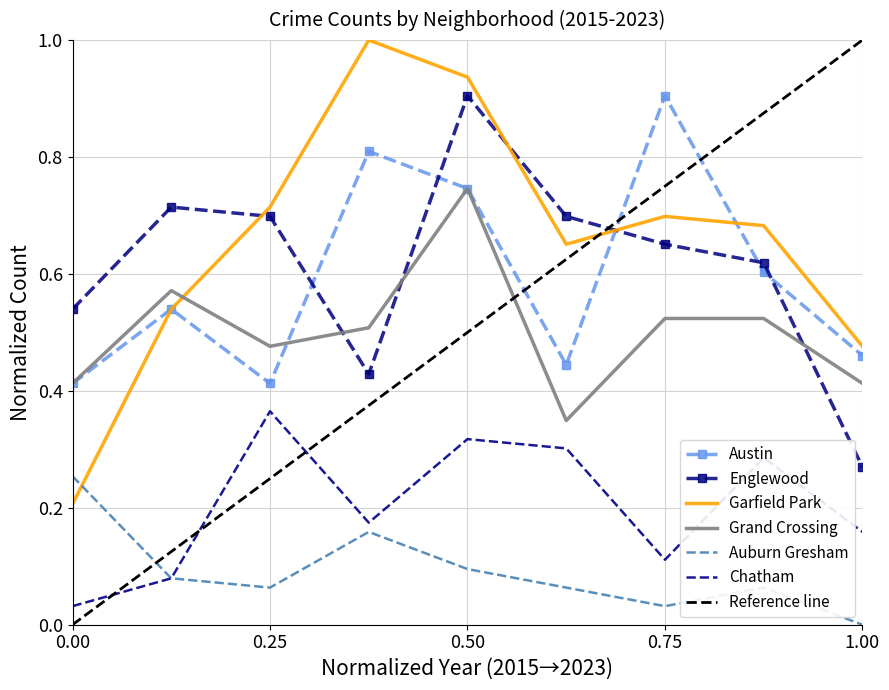

Reading left to right, what are all the values shown in this chart?

Austin: 0.4	0.5	0.4	0.8	0.7	0.4	0.9	0.6	0.5
Englewood: 0.5	0.7	0.7	0.4	0.9	0.7	0.7	0.6	0.3
Garfield Park: 0.2	0.5	0.7	1.0	0.9	0.7	0.7	0.7	0.5
Grand Crossing: 0.4	0.6	0.5	0.5	0.7	0.3	0.5	0.5	0.4
Auburn Gresham: 0.3	0.1	0.1	0.2	0.1	0.1	0.0	0.1	0.0
Chatham: 0.0	0.1	0.4	0.2	0.3	0.3	0.1	0.3	0.2